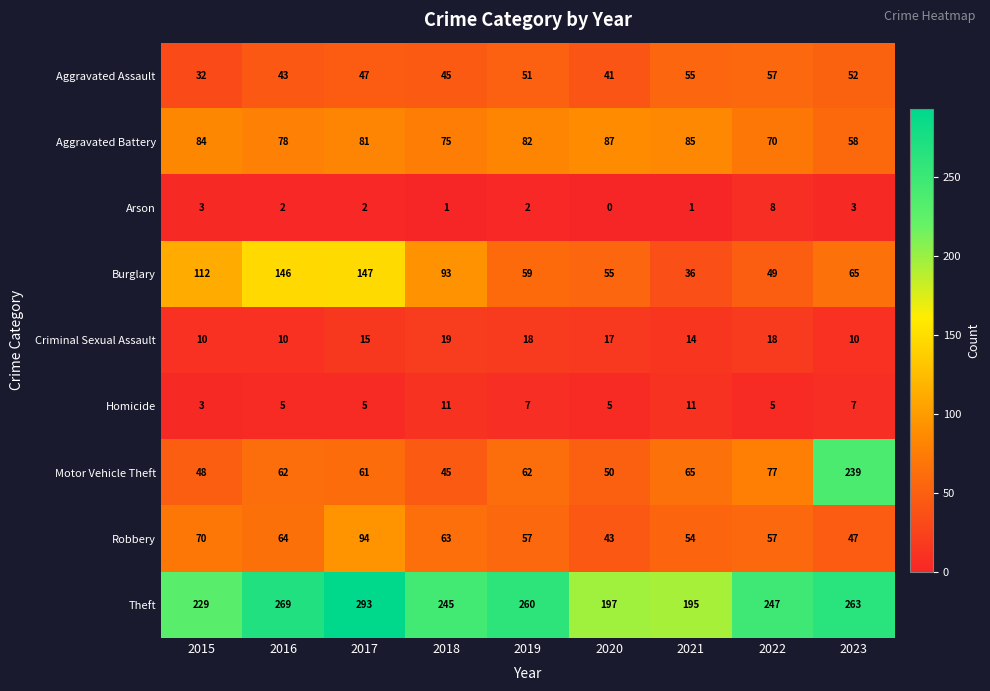

What is the maximum value shown in the chart?

293